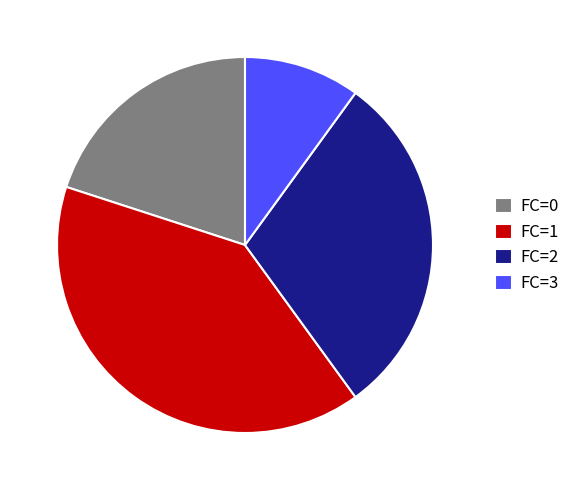

What is the ratio of the value at FC=0 to the value at FC=1?

0.5